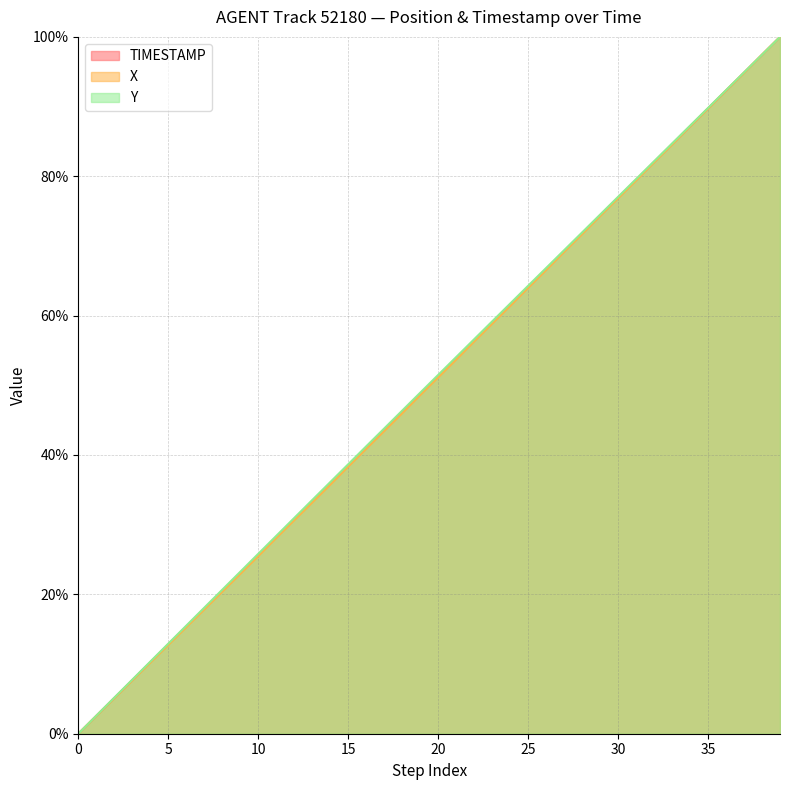

What is the total value across all series at 30?

230.8